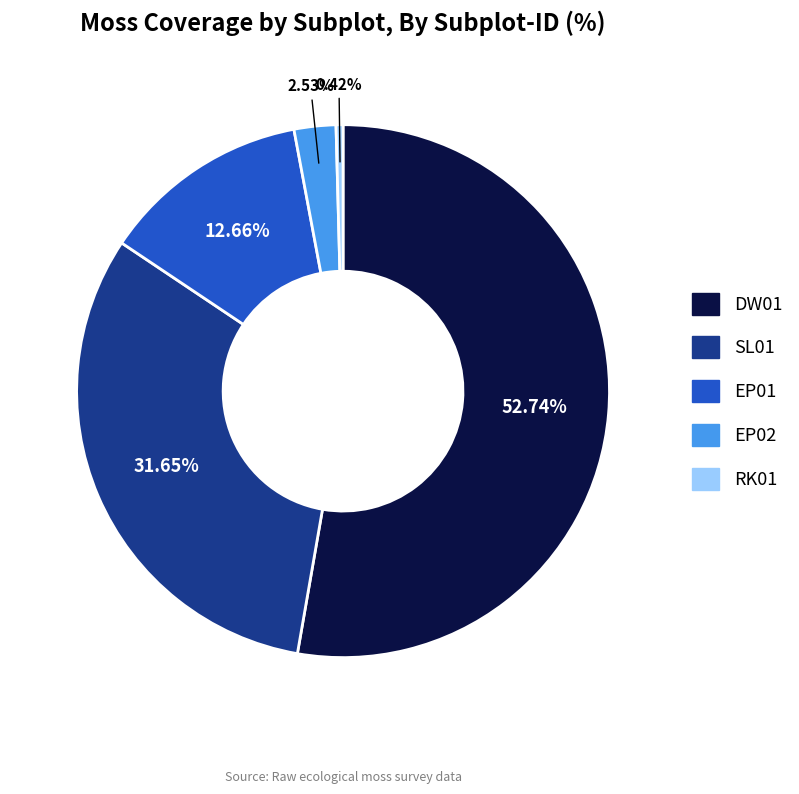

Does DW01 represent more than half of the total?

Yes